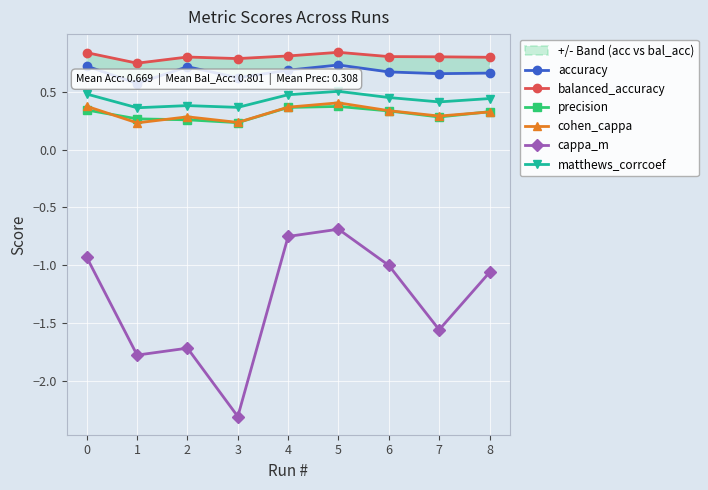

How many lines are shown in the chart?

6